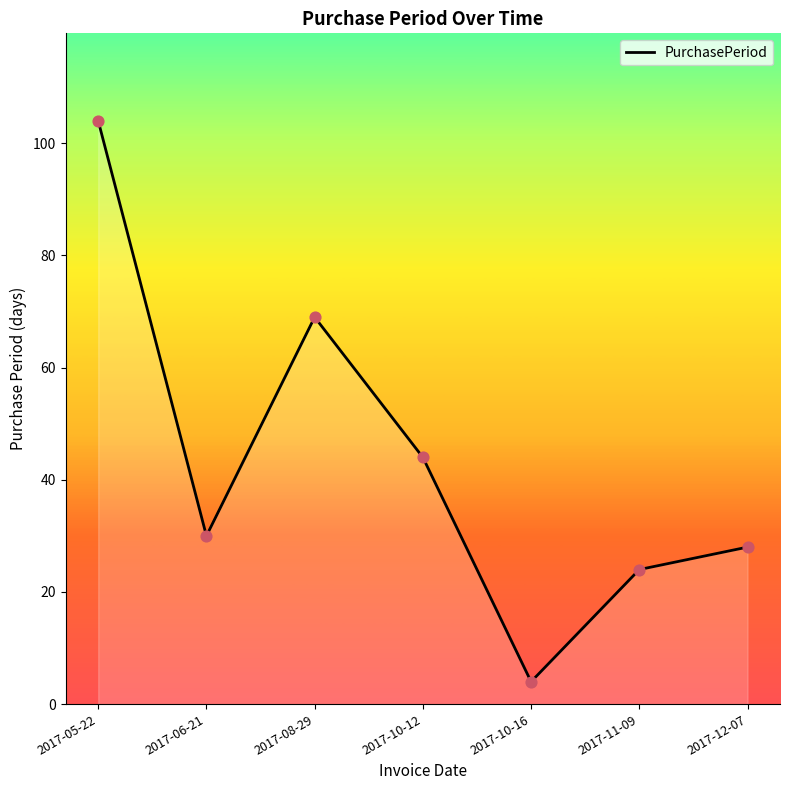

What is the ratio of the value at 2017-10-16 to the value at 2017-12-07?

0.1